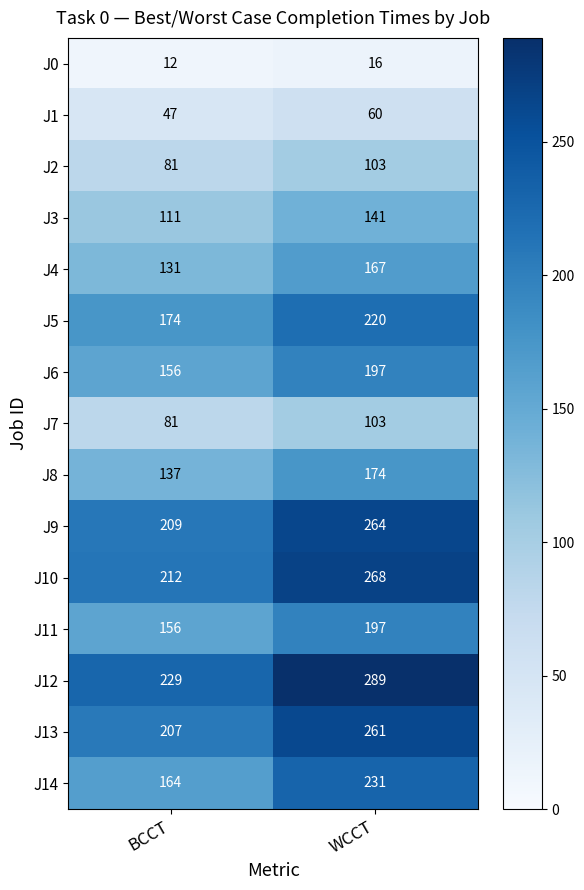

The value of J10 at BCCT is 87. True or false?

False